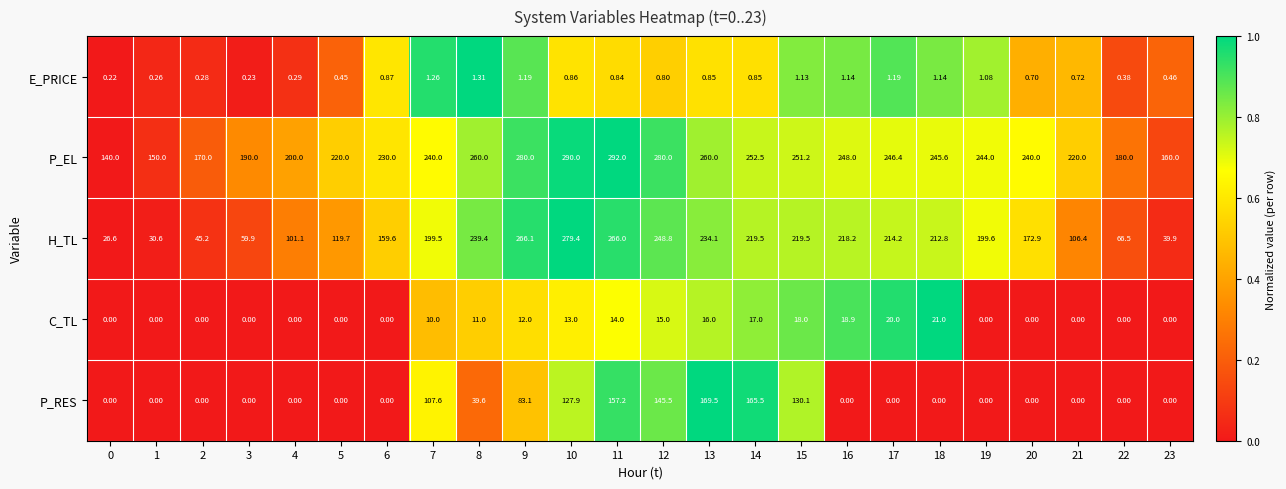

At 16, list the series in order from largest to smallest.

P_EL, H_TL, C_TL, E_PRICE, P_RES